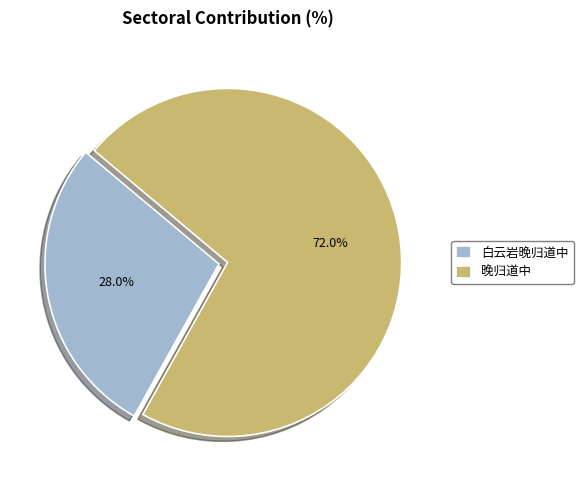

To the nearest percent, what portion does 晚归道中 represent?

72%